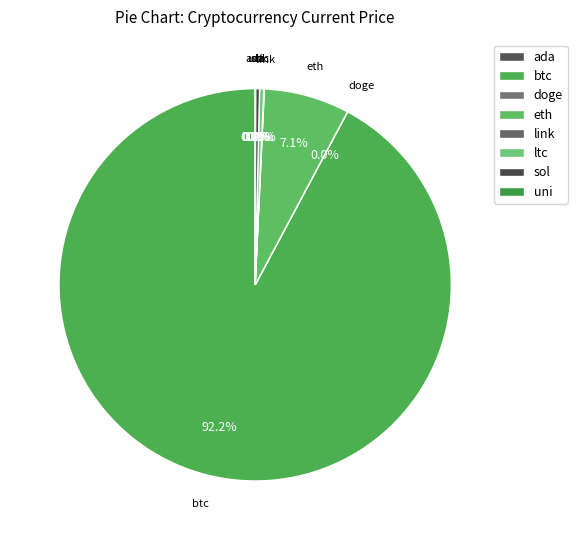

Is it true that ltc is 0% of the pie?

True